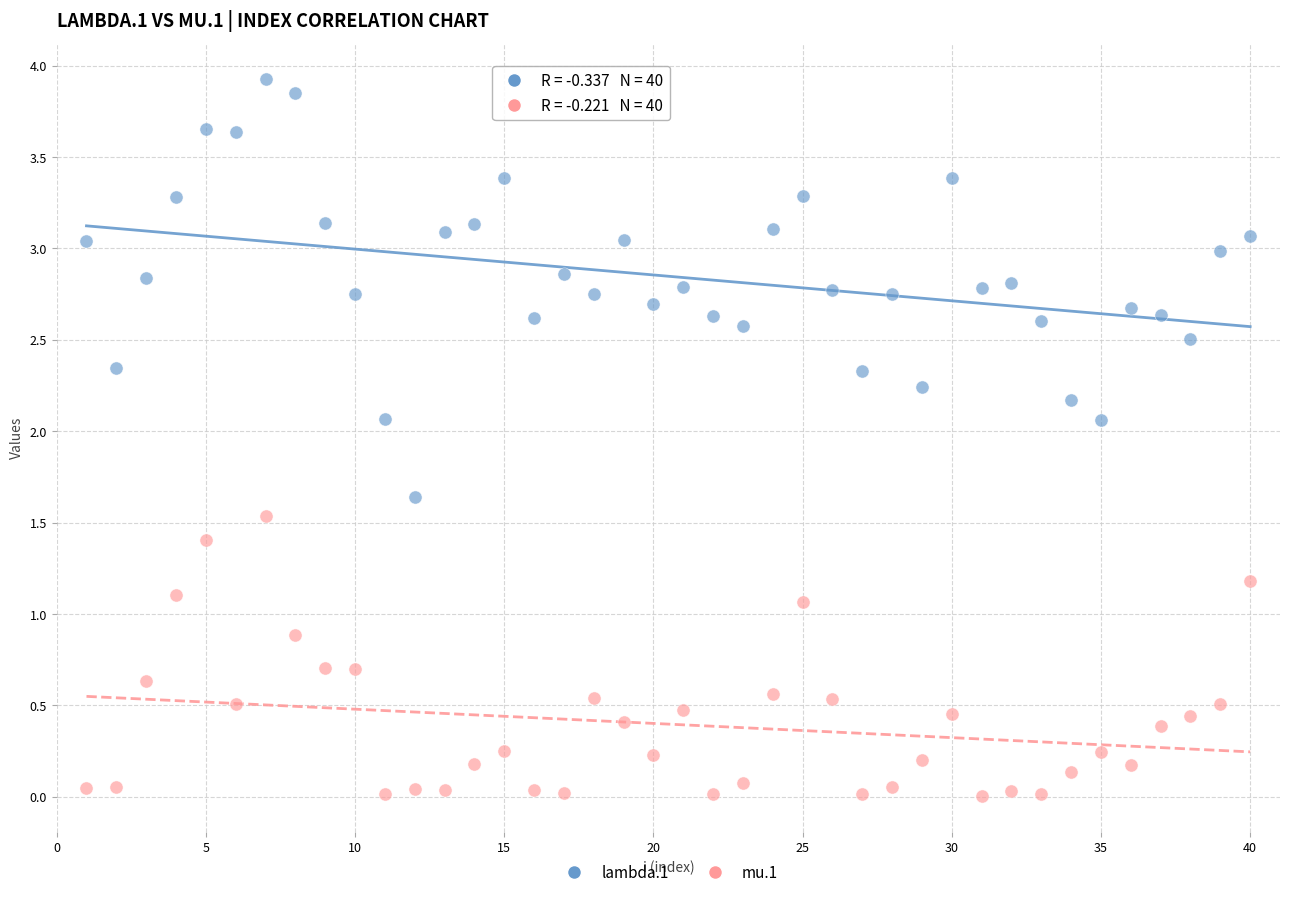

Which series reaches the maximum Y coordinate?

lambda.1